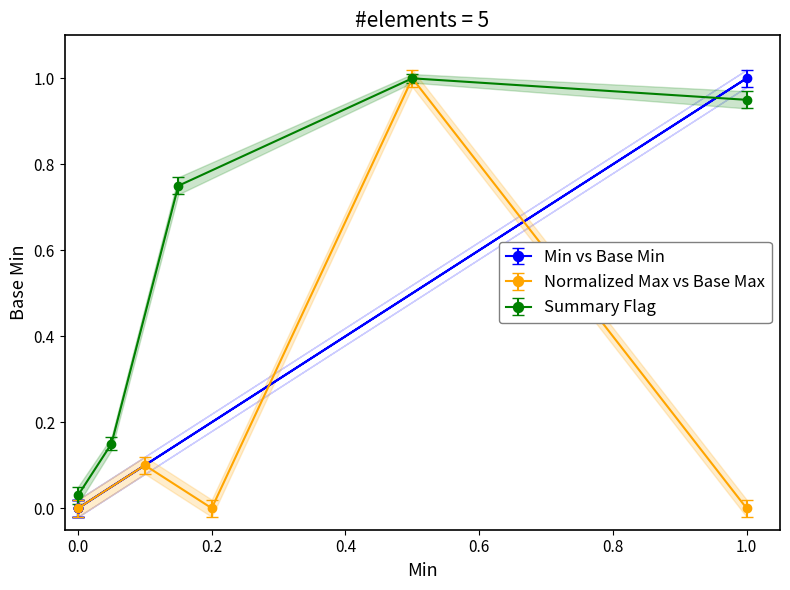

Is it true that Normalized Max vs Base Max equals -0.6 at 0.2?

False